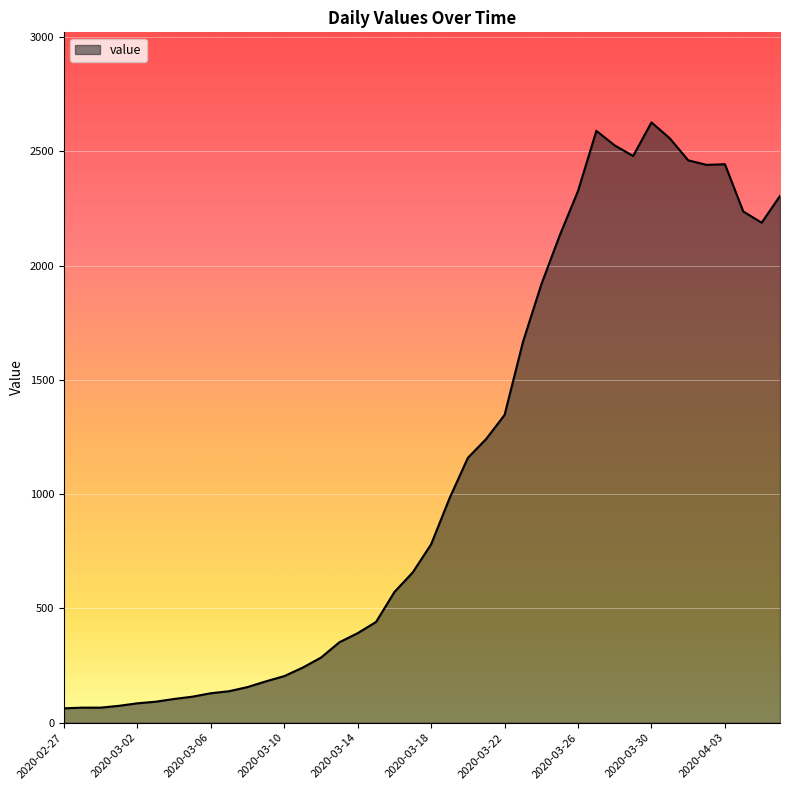

What is the difference between the maximum and minimum values?

2564